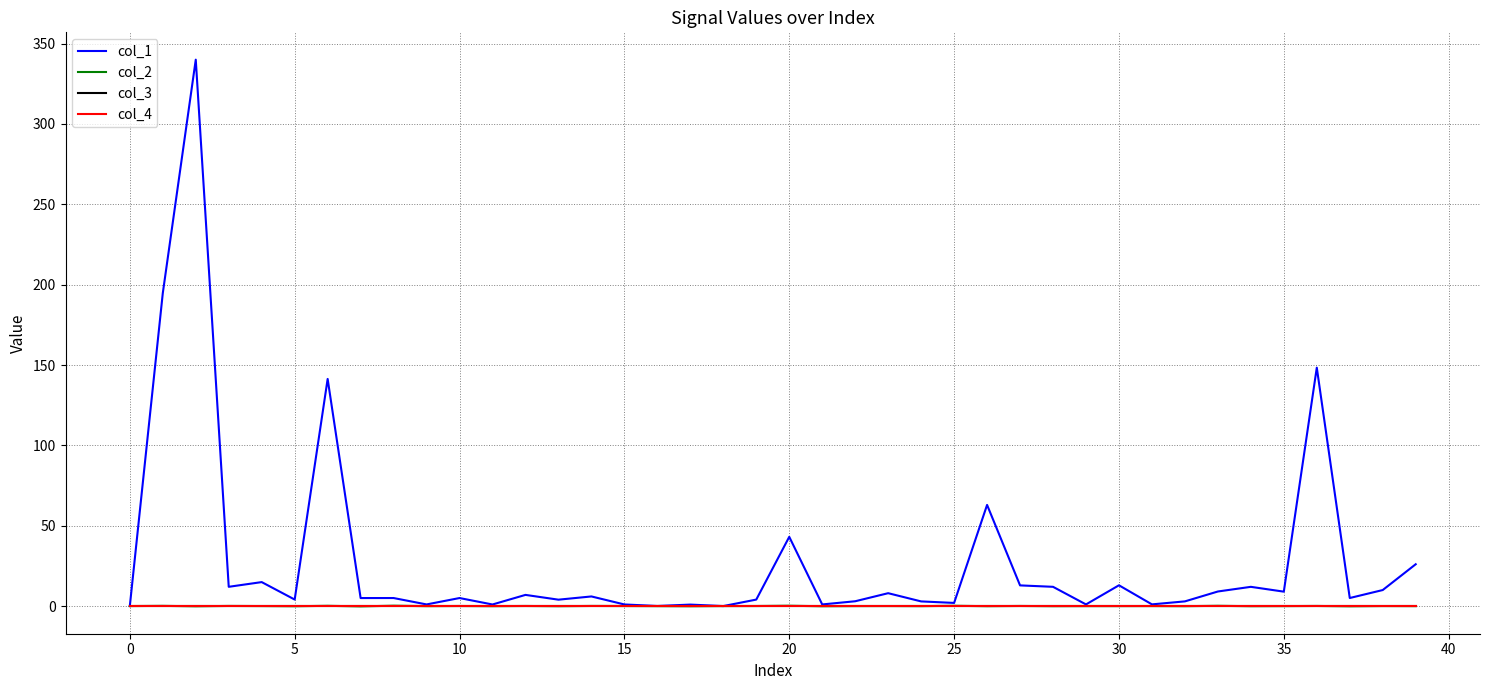

Reading left to right, extract all data points from this chart.

col_1: 0.0	194.7	340.0	12.0	14.9	4.1	141.3	5.0	5.0	1.0	5.0	1.0	7.0	4.0	6.0	1.0	0.1	0.9	0.0	4.0	43.1	1.0	3.0	8.0	2.9	2.0	62.9	12.9	12.0	1.0	12.9	1.1	2.9	9.1	12.0	9.0	148.4	5.0	10.0	26.0
col_2: 0.0	0.1	-0.1	0.1	0.0	-0.1	0.2	-0.2	0.2	-0.0	0.0	-0.1	0.1	-0.1	0.1	0.0	-0.0	-0.1	0.0	0.0	0.2	-0.1	-0.0	0.0	-0.1	0.2	-0.1	0.1	-0.1	-0.0	-0.0	0.0	-0.1	0.2	-0.1	-0.0	0.1	-0.1	0.0	-0.0
col_3: 0.0	0.0	0.0	0.0	0.0	0.0	0.0	0.0	0.0	0.0	0.0	0.0	0.0	0.0	0.0	0.0	0.0	0.0	0.0	0.0	0.0	0.0	0.0	0.0	0.0	0.0	0.0	0.0	0.0	0.0	0.0	0.0	0.0	0.0	0.0	0.0	0.0	0.0	0.0	0.0
col_4: 0.0	0.0	0.0	0.0	0.0	0.0	0.0	0.0	0.0	0.0	0.0	0.0	0.0	0.0	0.0	0.0	0.0	0.0	0.0	0.0	0.0	0.0	0.0	0.0	0.0	0.0	0.0	0.0	0.0	0.0	0.0	0.0	0.0	0.0	0.0	0.0	0.0	0.0	0.0	0.0